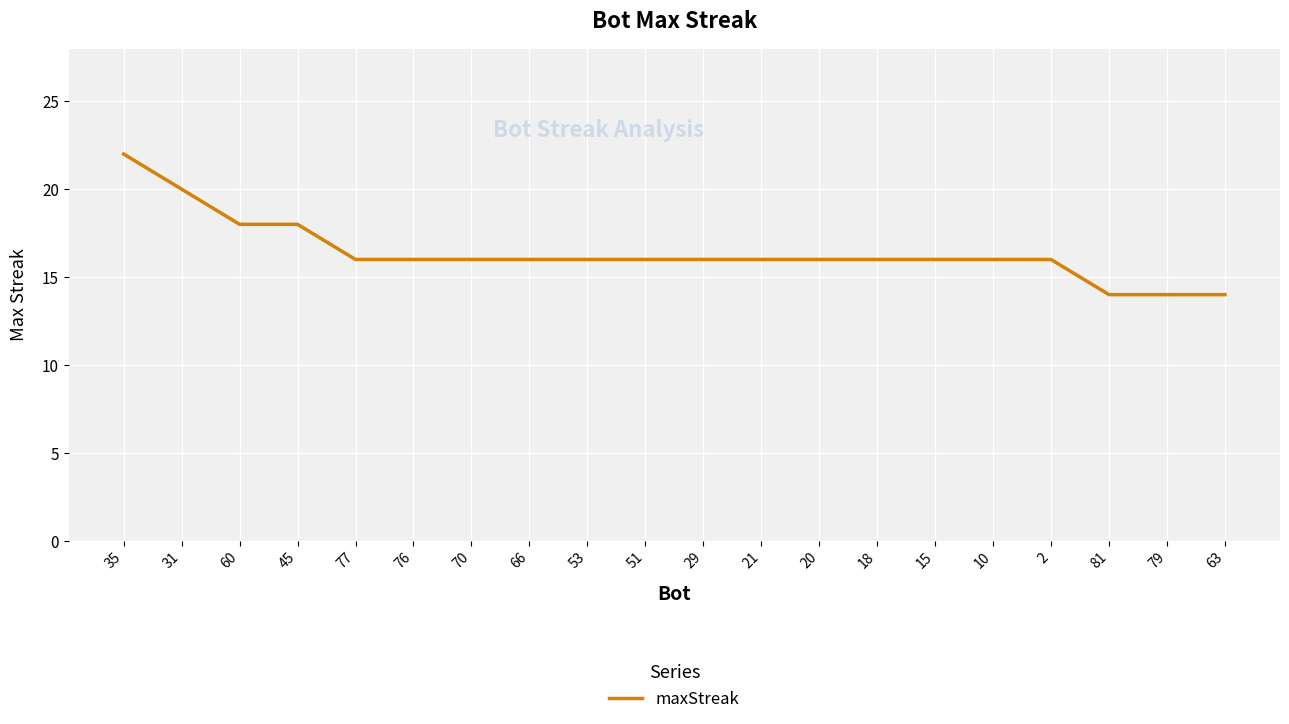

The value at 15 is 28. True or false?

False